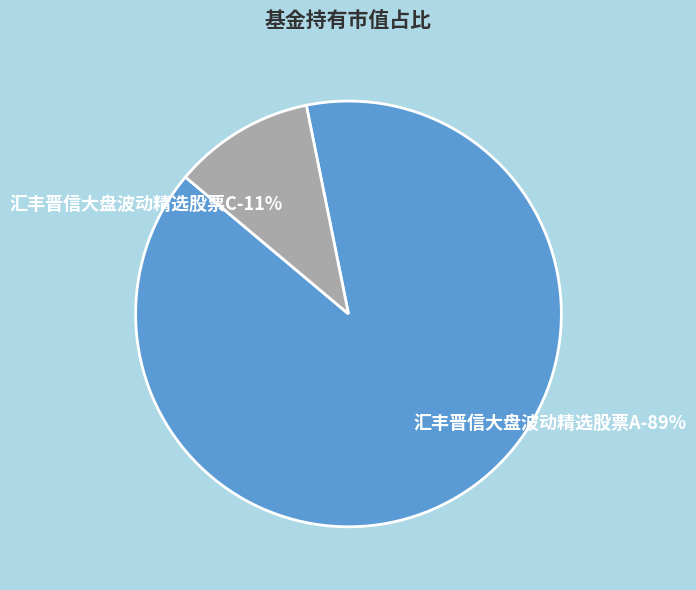

Count the number of slices in the pie.

2